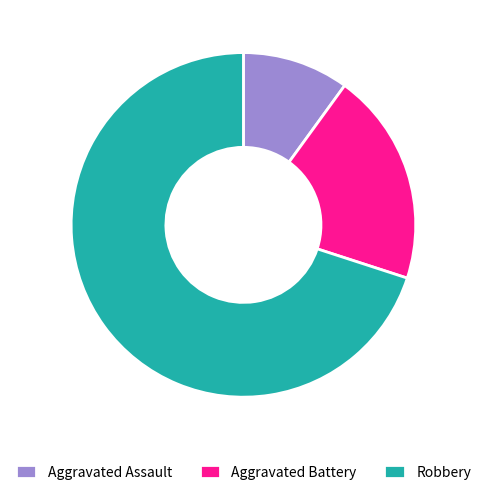

Is there any slice that represents more than half of the pie?

Yes